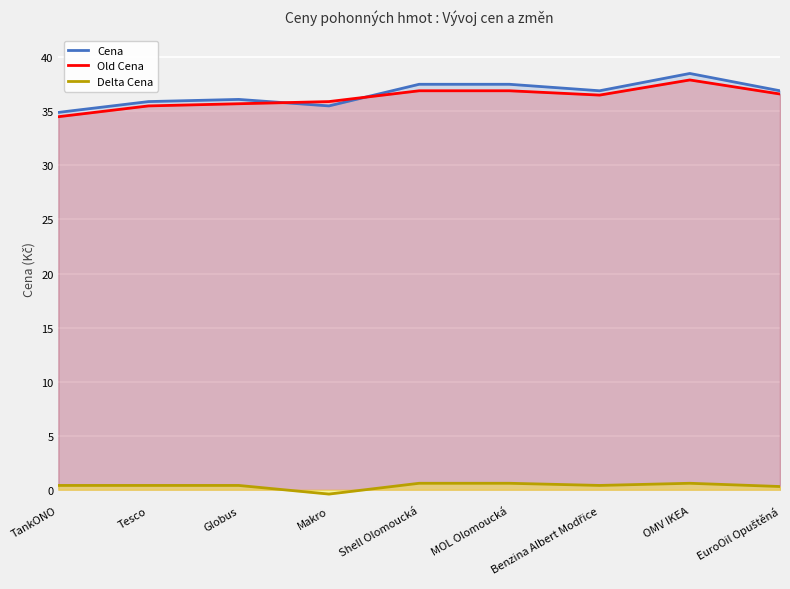

At which category does the chart reach its minimum across all series?

Makro